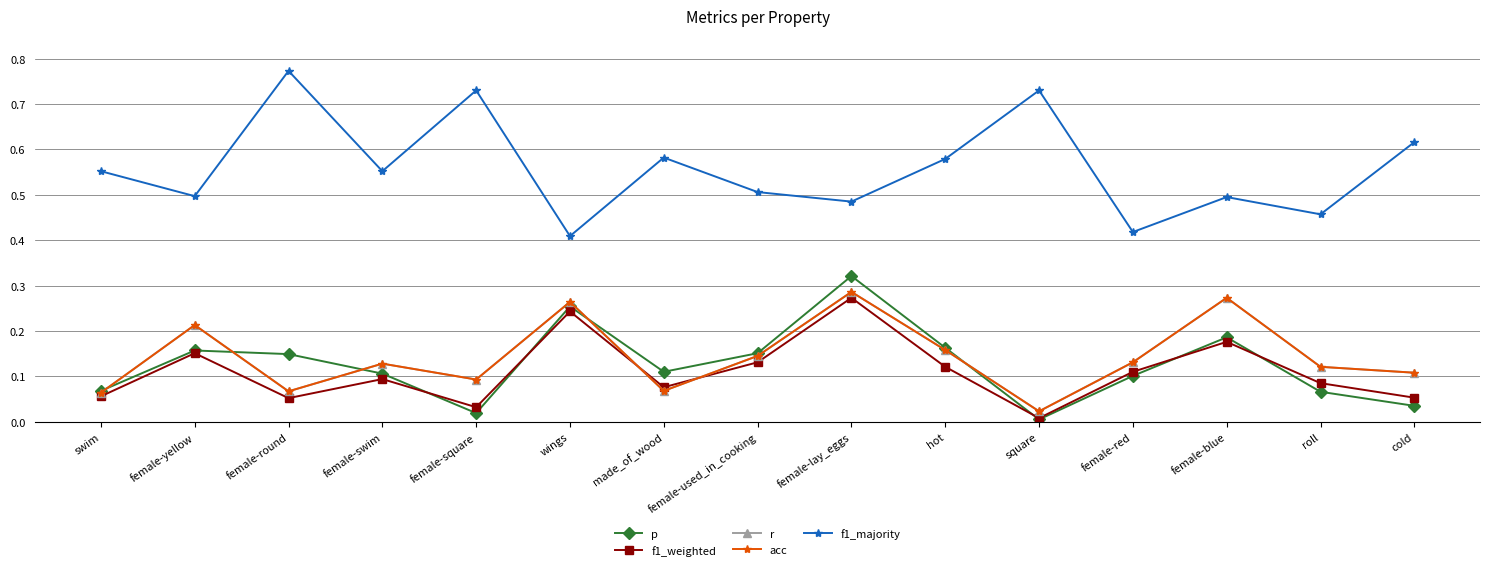

What is the average value of the p series?

0.1